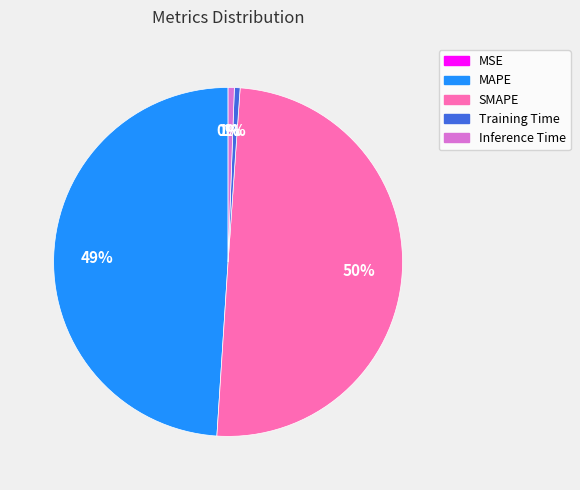

Does Inference Time account for over 50% of the chart?

No